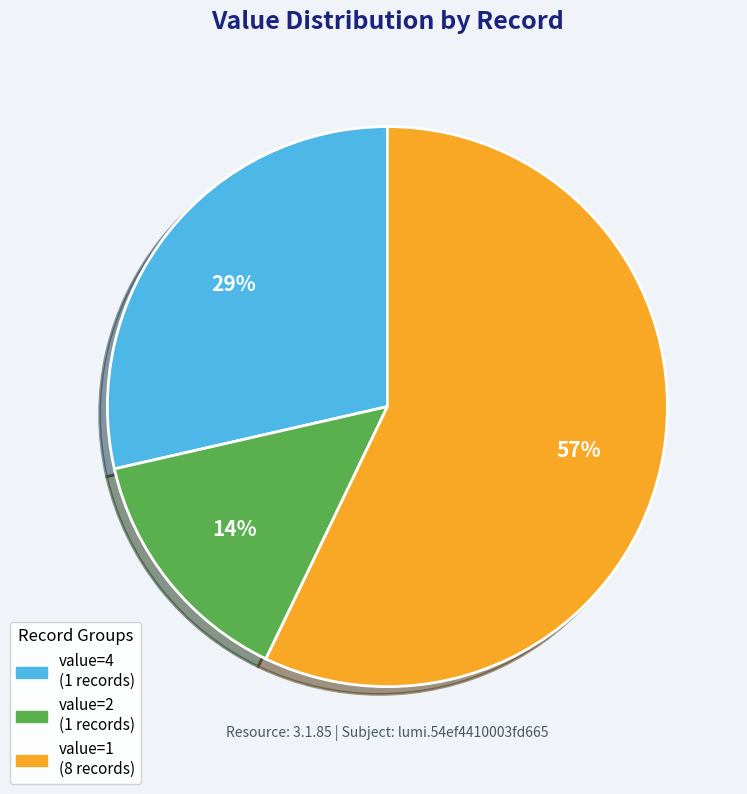

To the nearest percent, what is the average slice percentage?

33%